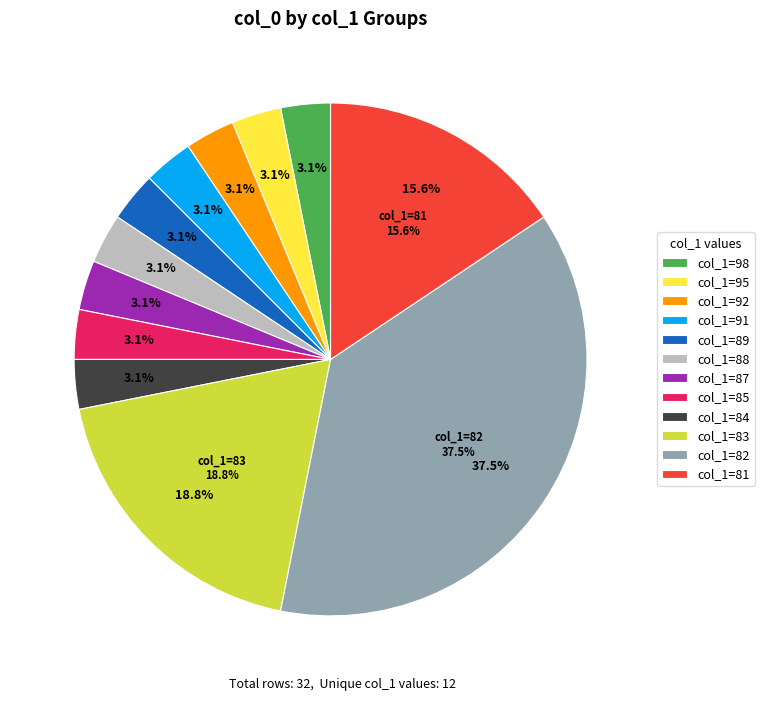

Does 95 represent more than half of the total?

No